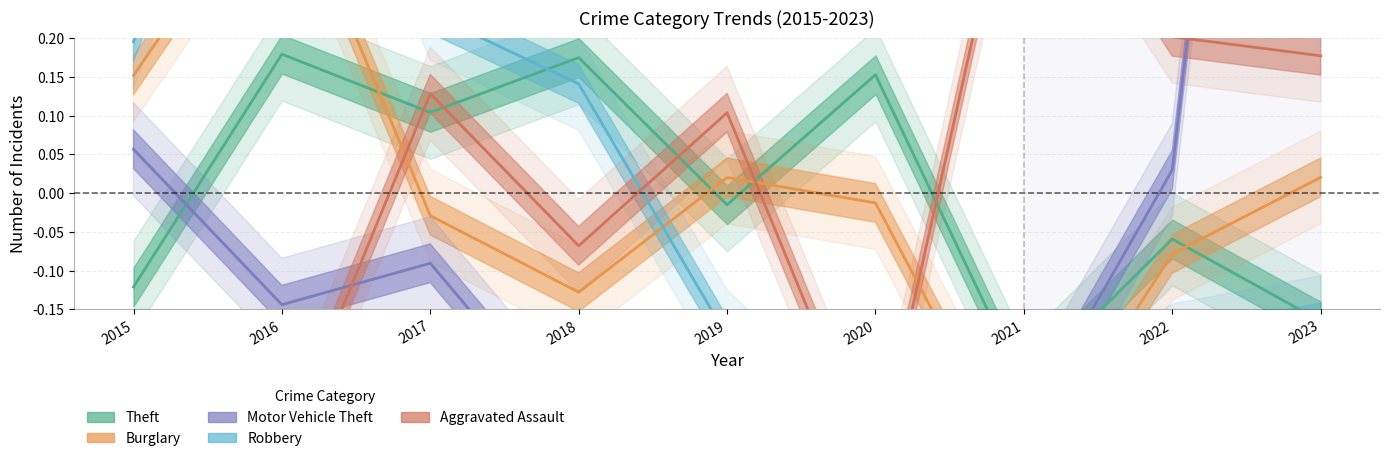

At which category is the sum across all series the highest?

2023